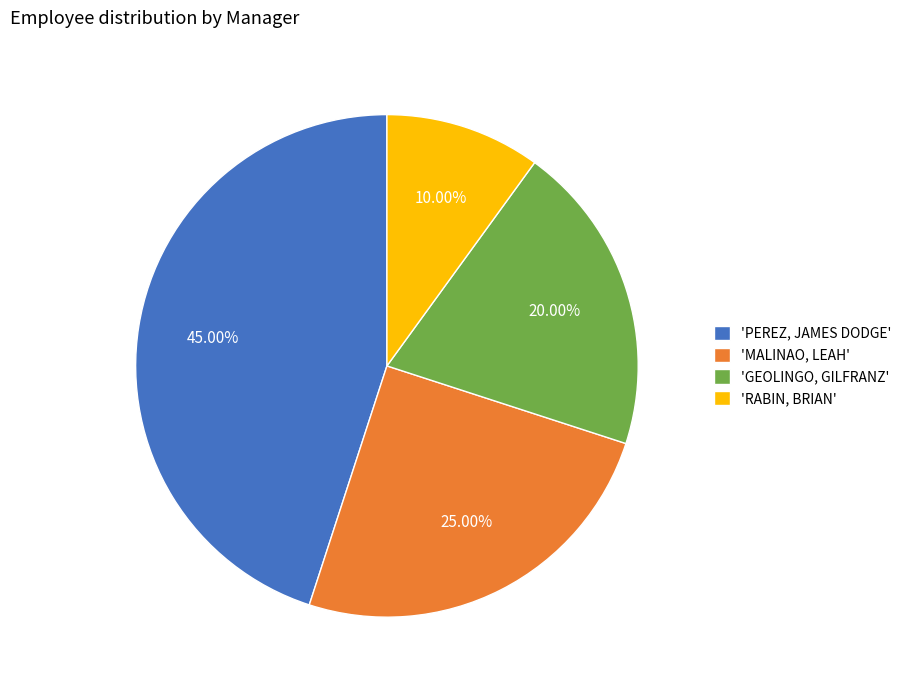

How many segments does this pie chart have?

4